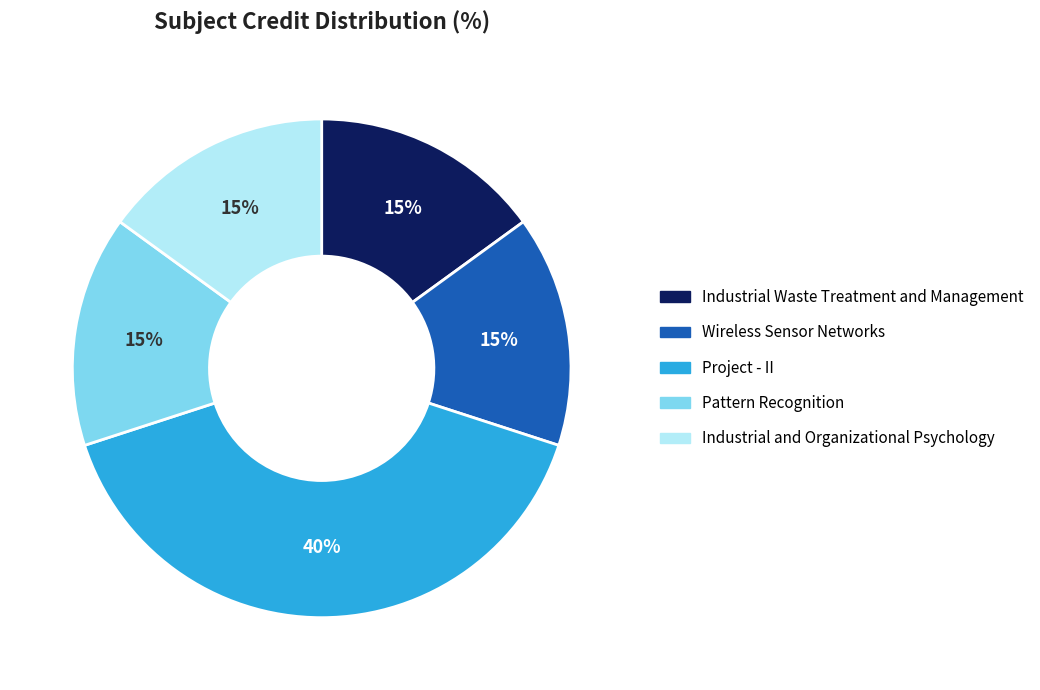

Which category has the biggest portion of the pie?

Project - II